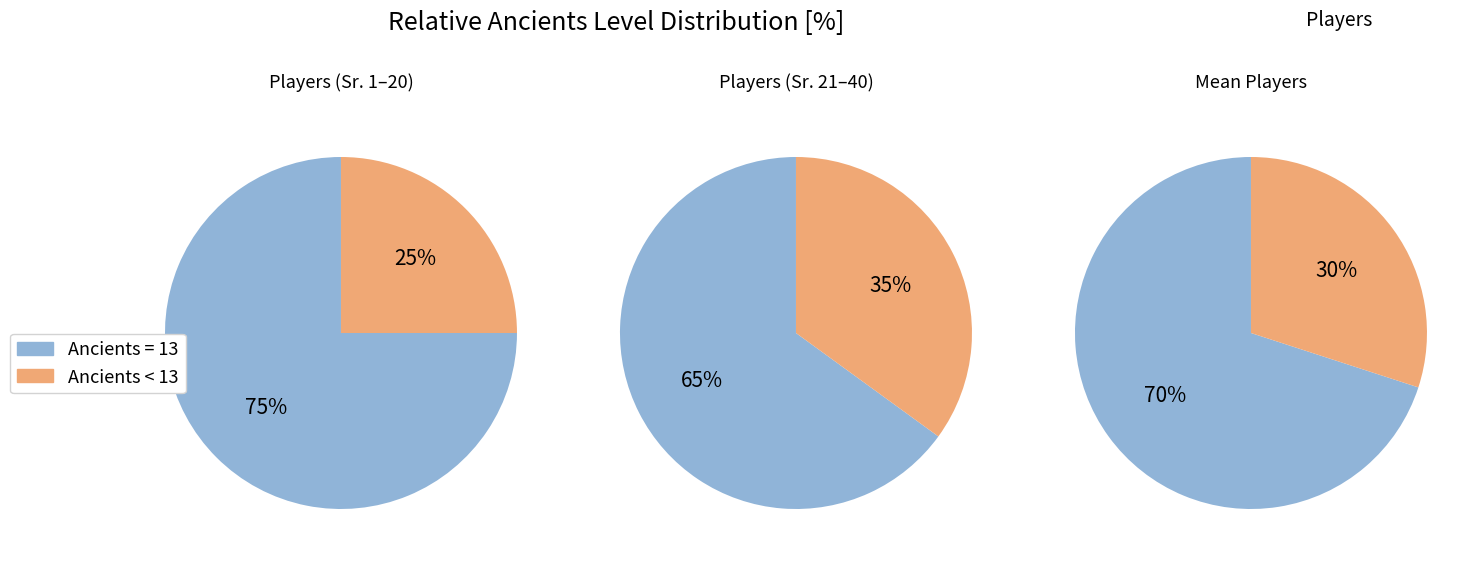

Is it true that 0 is 1% of the pie?

False